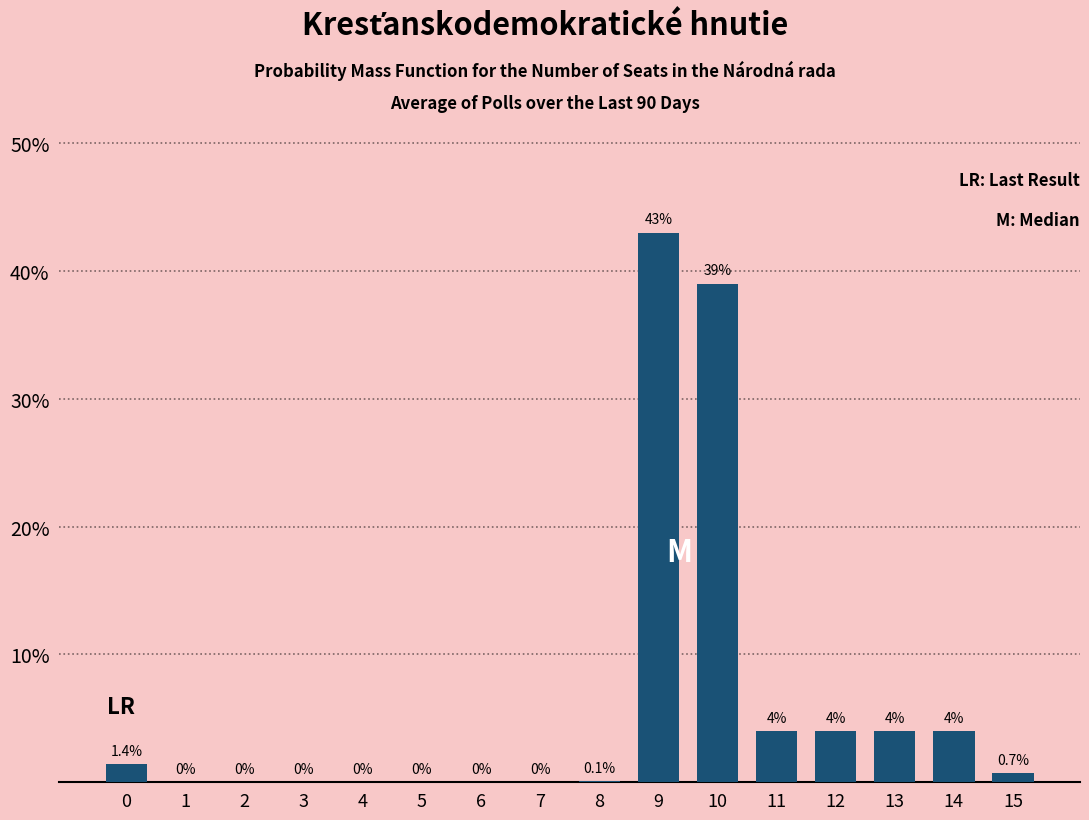

The value at 9 is 19.3. True or false?

False